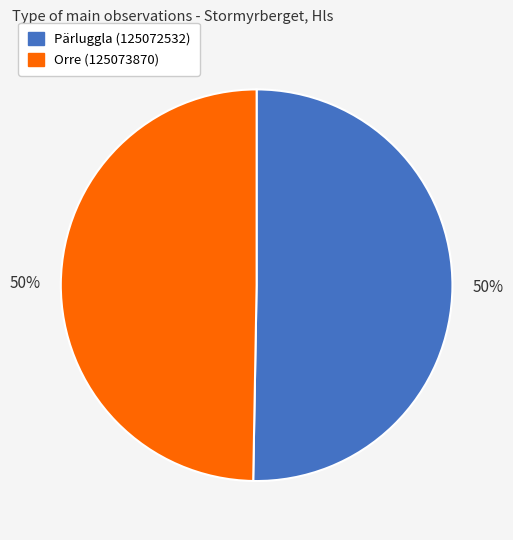

To the nearest percent, what percentage of the pie is Pärluggla (125072532)?

50%